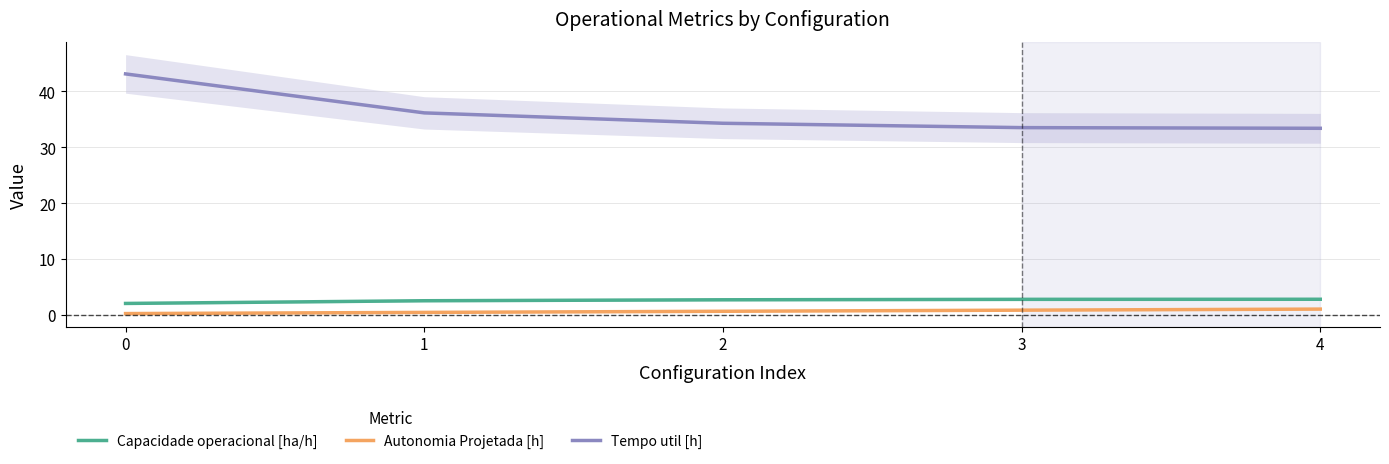

What is the sum of the Autonomia Projetada [h] values at 2 and 3?

1.5